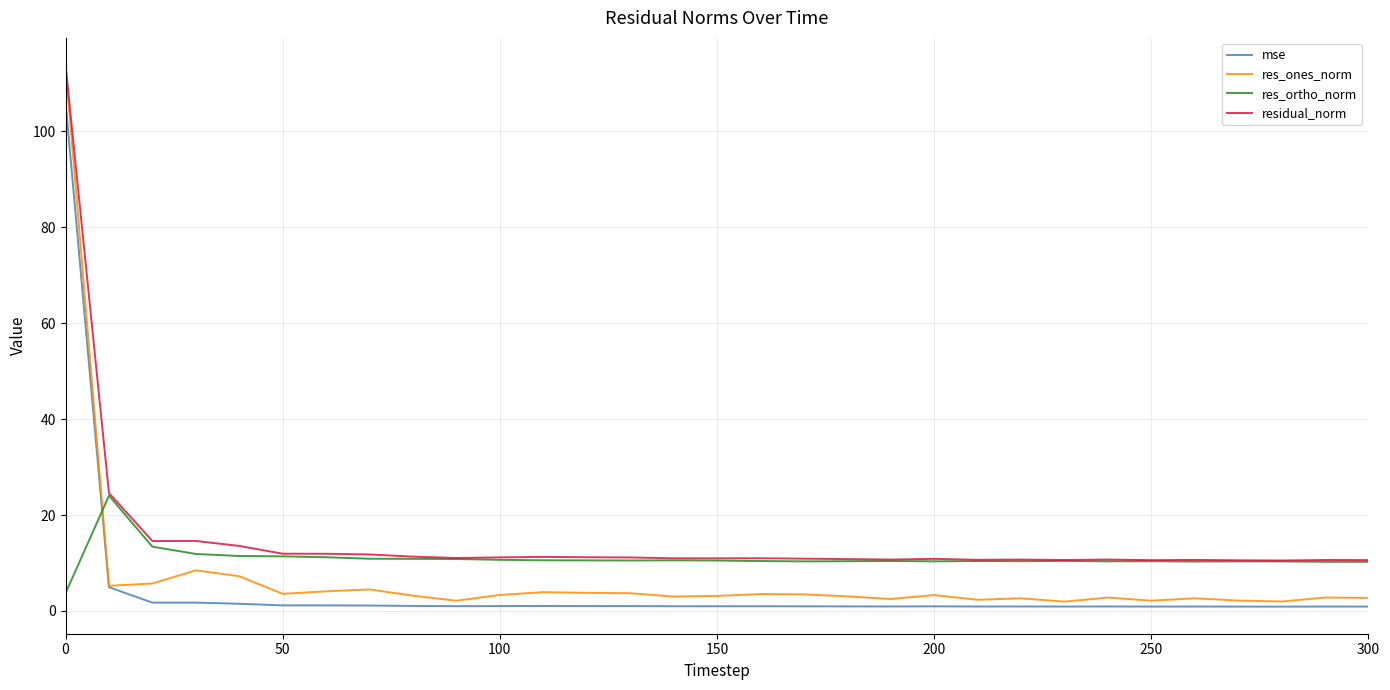

What is the average value of the mse series?

4.6